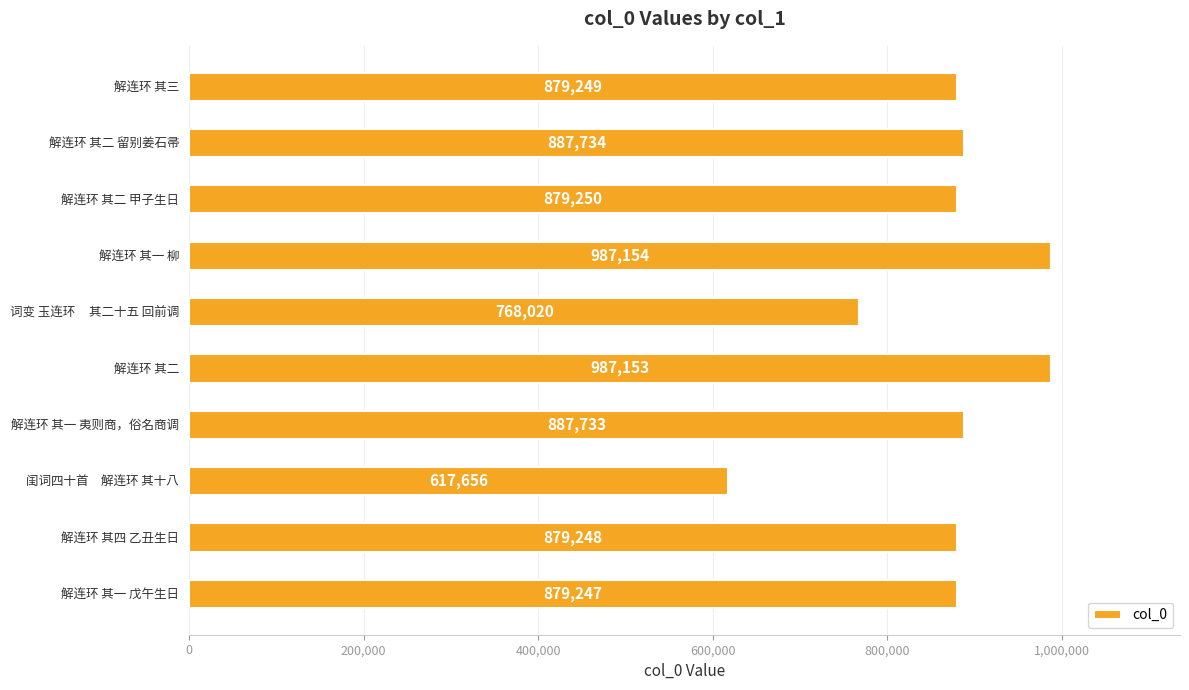

How many distinct data groups are displayed?

1